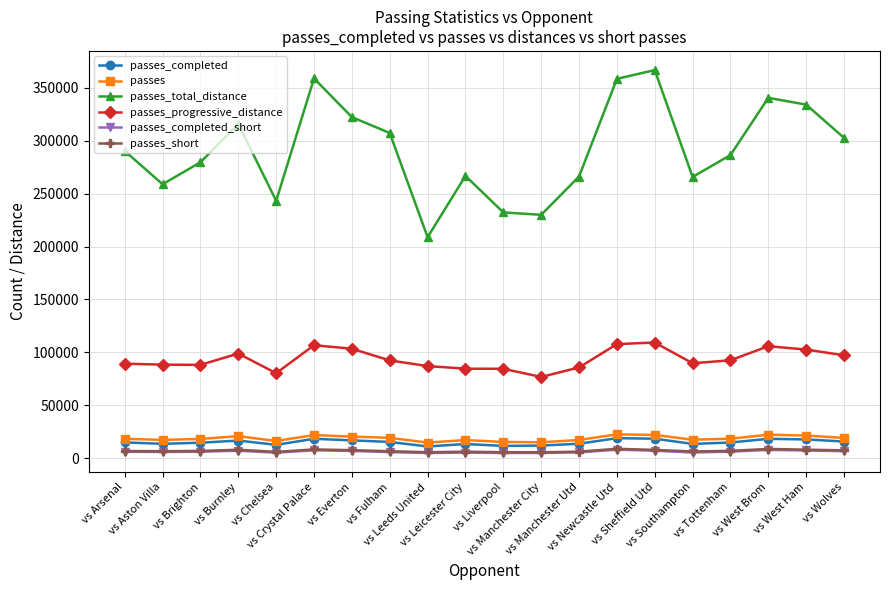

What is the value of the passes_completed point at the 17th from the left?

14684